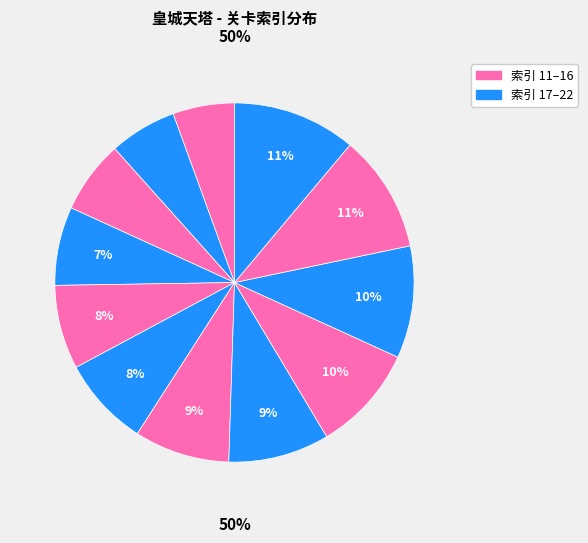

Does 第5关 account for over 50% of the chart?

No